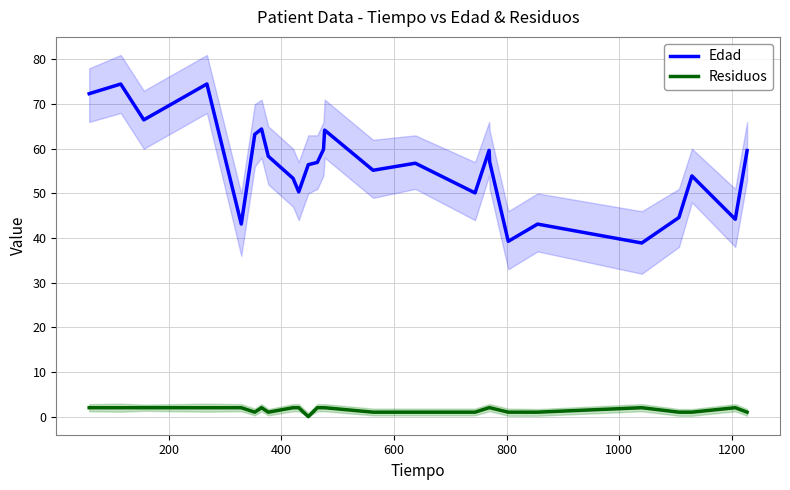

True or false: Edad and Residuos intersect in this chart.

False